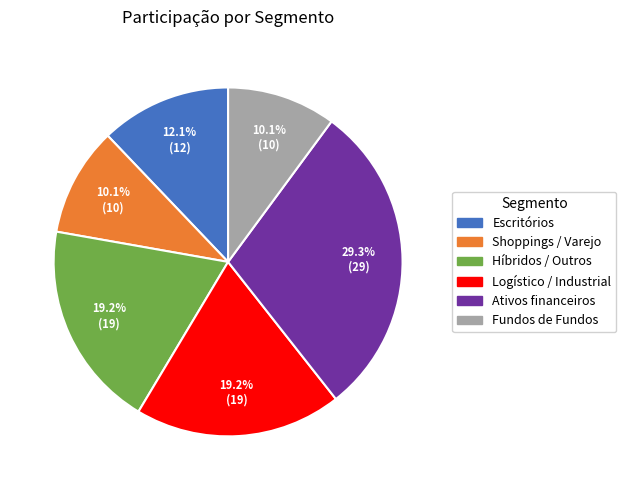

The Fundos de Fundos slice represents 10% of the pie. True or false?

True